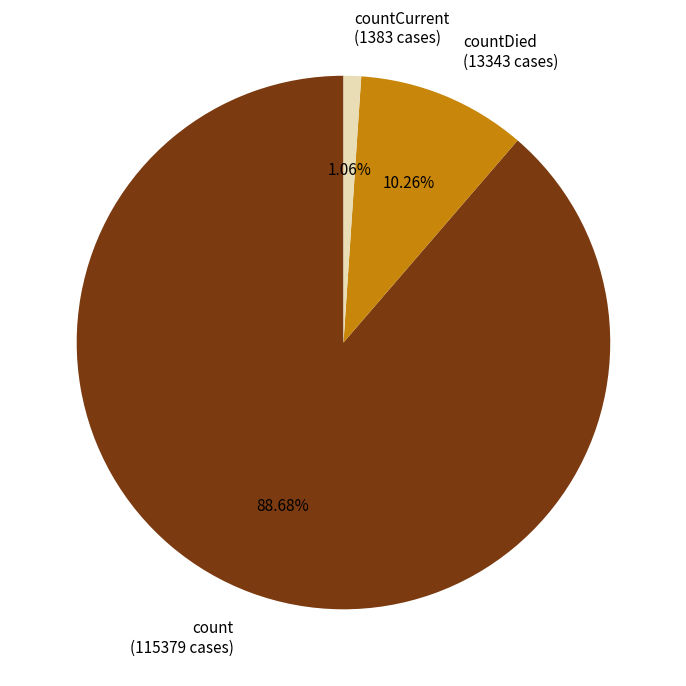

Do count (115379 cases) and countDied (13343 cases) together represent more than half of the pie?

Yes